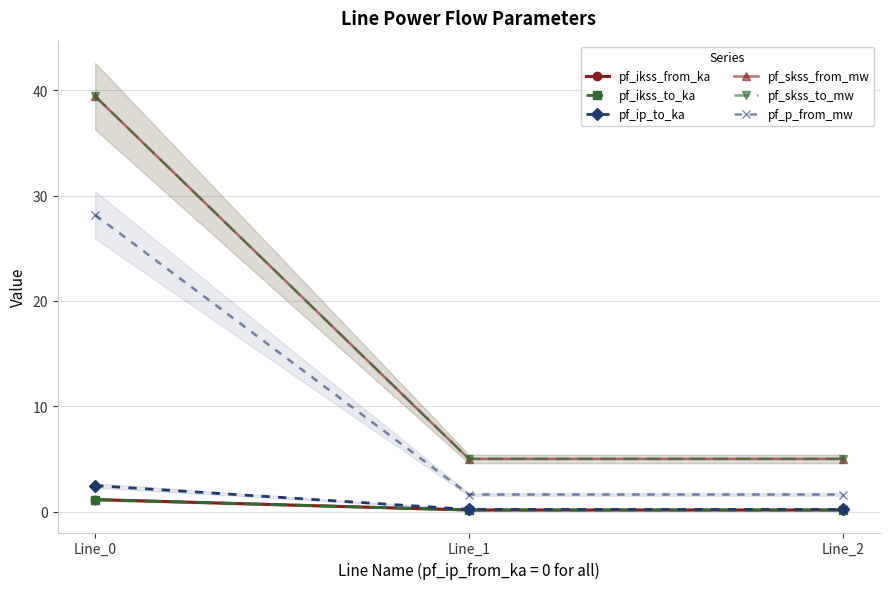

Reading left to right, list all the values displayed in this chart.

pf_ikss_from_ka: 1.1	0.1	0.1
pf_ikss_to_ka: 1.1	0.1	0.1
pf_ip_to_ka: 2.5	0.2	0.2
pf_skss_from_mw: 39.4	5.0	5.0
pf_skss_to_mw: 39.4	5.0	5.0
pf_p_from_mw: 28.2	1.6	1.6